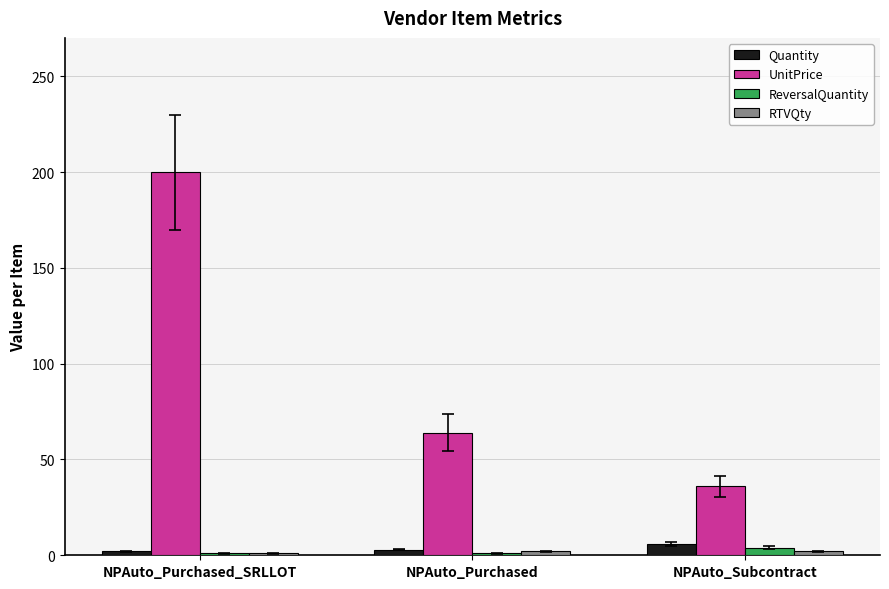

The value of UnitPrice at NPAuto_Purchased is 18. True or false?

False